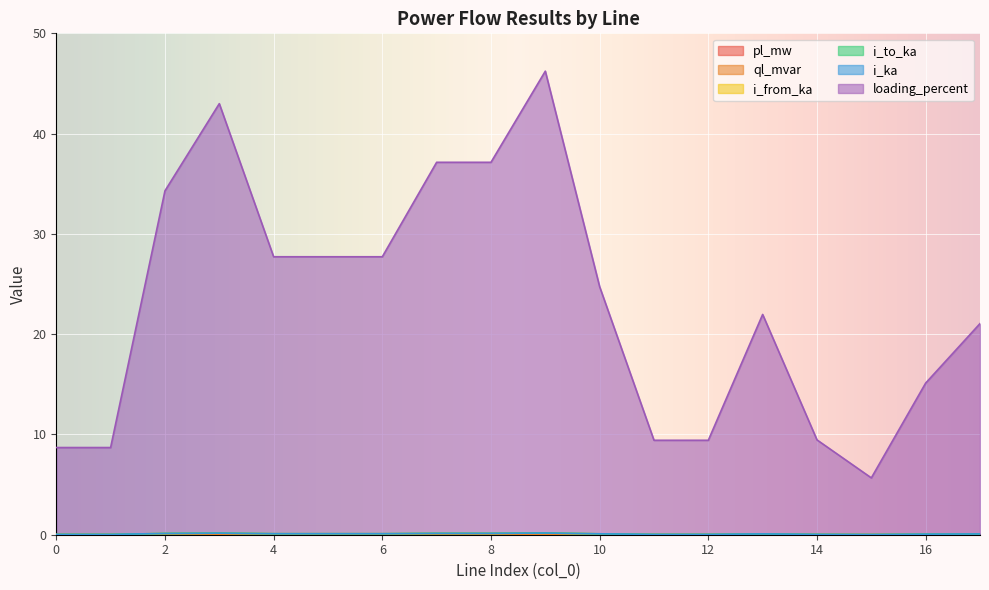

What is the greatest value displayed?

46.2